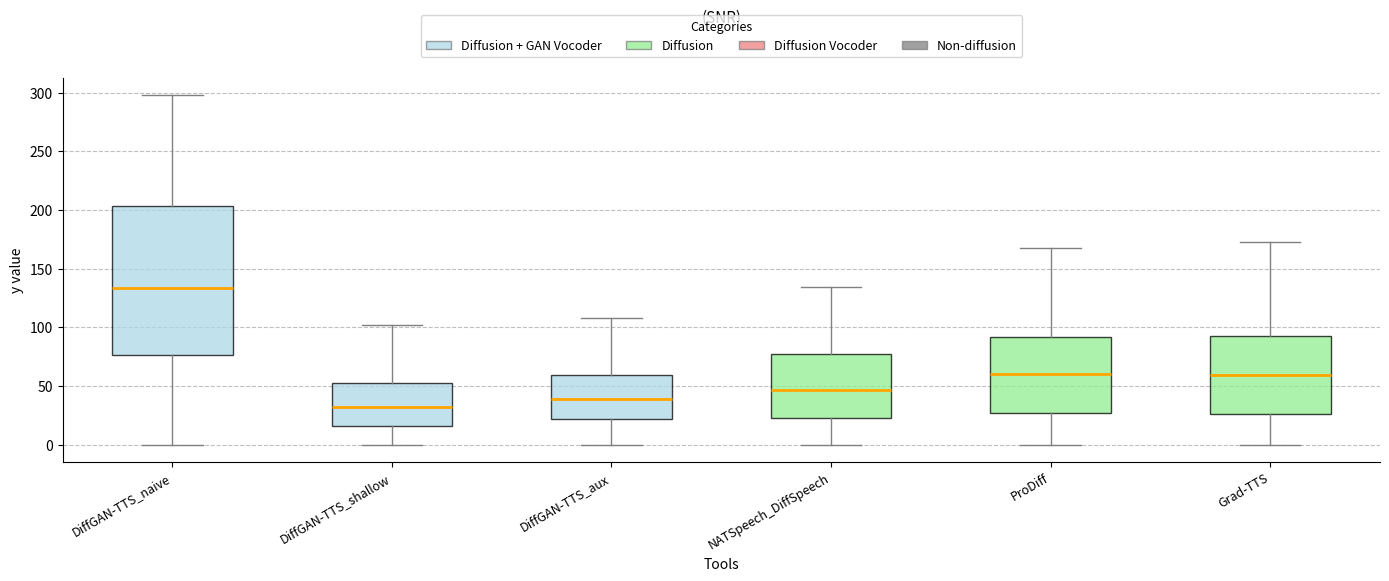

Where is the lower edge of the box for DiffGAN-TTS_naive on the y-axis? The values are not printed on the chart, so give them approximately, as read against the axis.

75